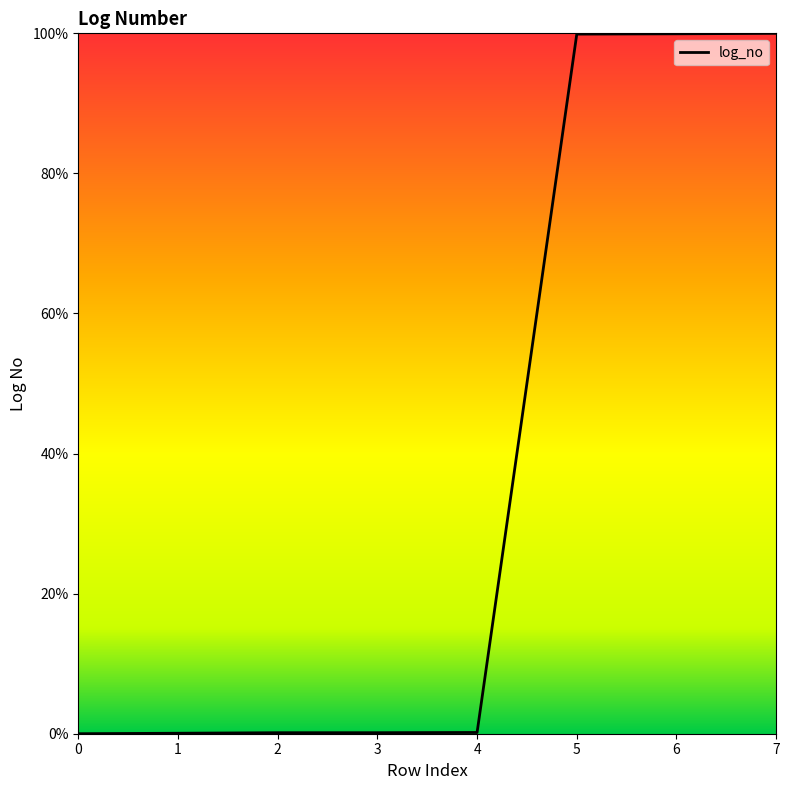

What is the change in value from 1 to 2?

+0.1